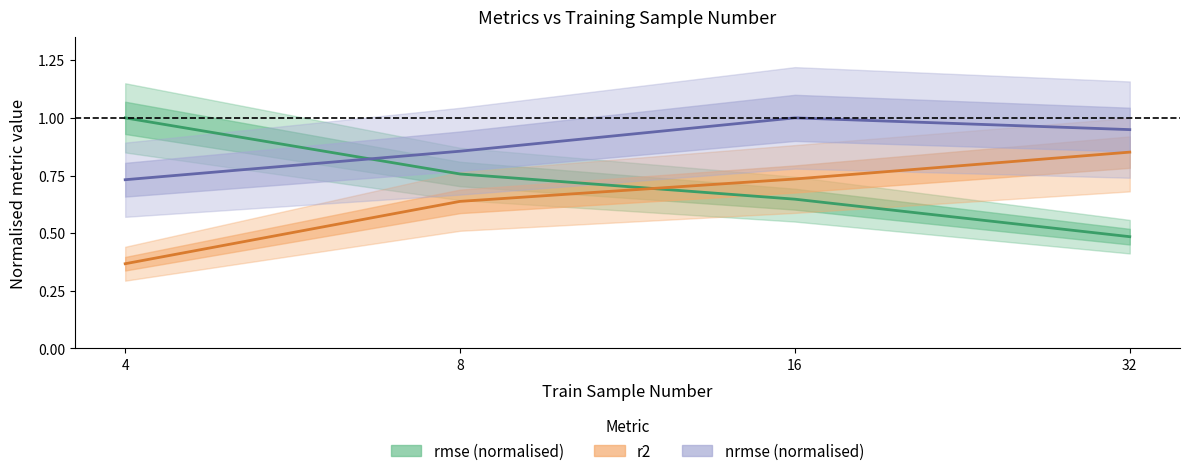

True or false: r2 and nrmse (normalised) cross at least once.

False